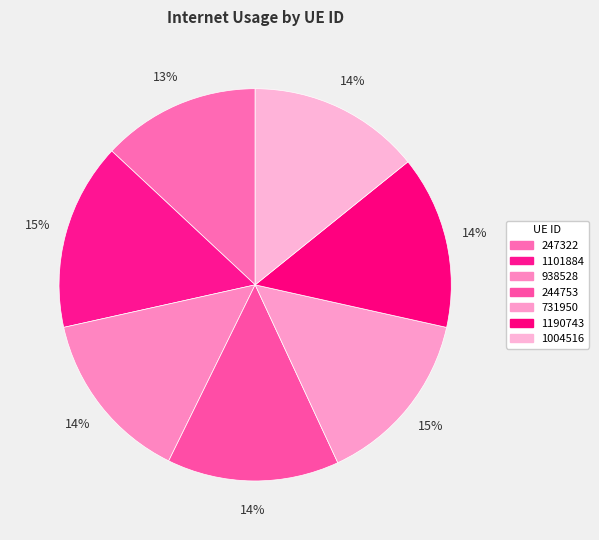

Count the number of slices in the pie.

7